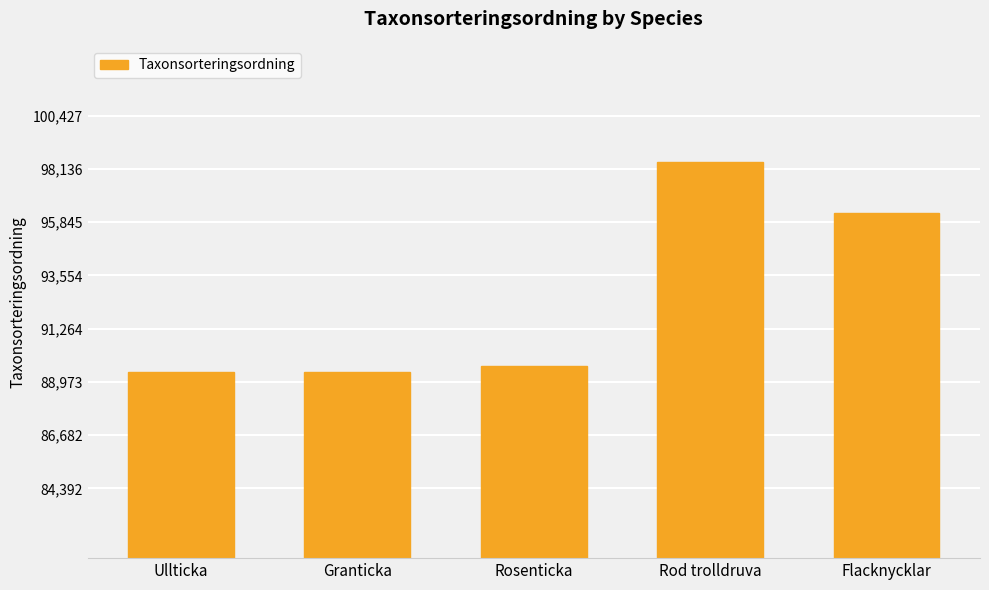

What is the label of the 1st bar from the left?

Ullticka